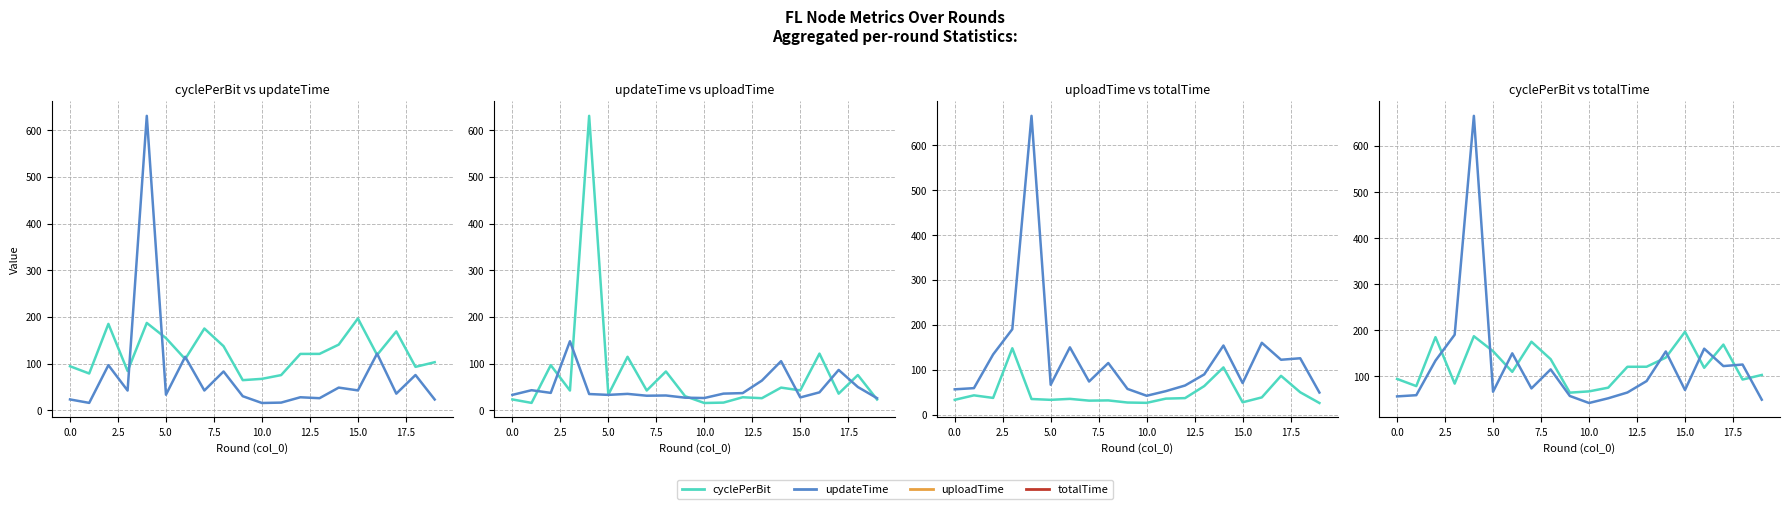

How many intersections are there between uploadTime and updateTime?

8